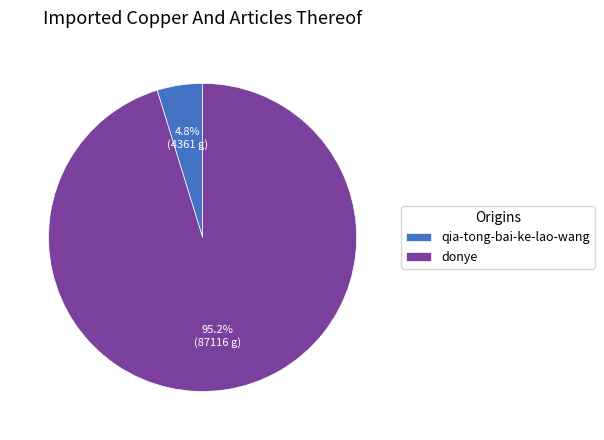

Is there a majority slice in this chart?

Yes